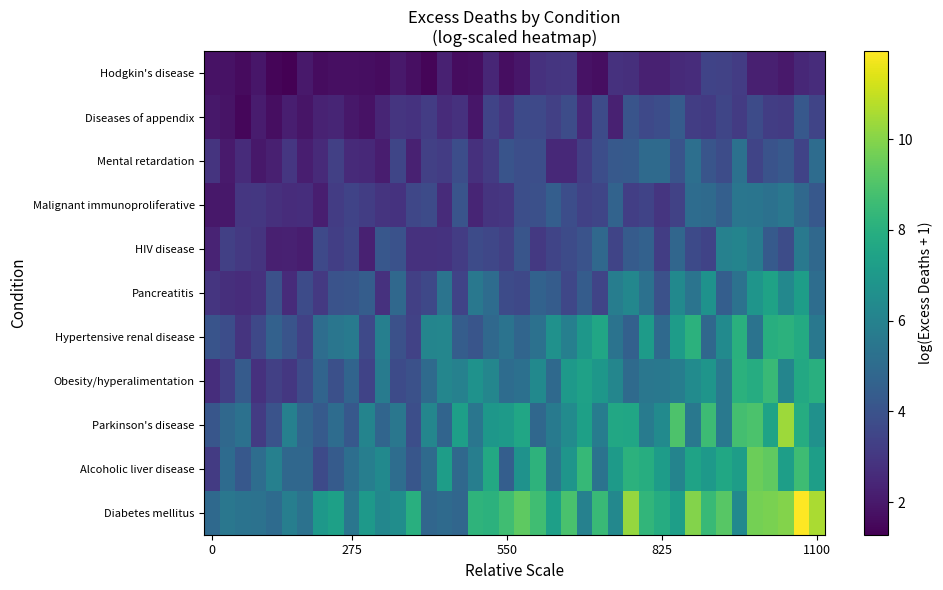

Reading right to left, what are all the values shown in this chart?

row_0: 10.6	11.9	10.0	9.8	9.7	6.4	9.2	8.5	10.0	7.3	7.9	8.3	10.2	6.3	8.5	5.9	8.9	7.3	8.7	9.3	8.7	8.1	8.2	4.8	5.0	4.8	8.0	6.5	6.2	7.0	5.5	7.4	7.0	5.3	5.9	5.0	5.3	5.3	5.5	4.9
row_1: 7.2	8.6	7.2	9.3	9.5	7.2	7.6	7.0	7.5	6.1	7.2	7.9	8.1	7.1	5.4	8.4	6.8	5.5	8.2	6.7	4.4	7.7	5.8	4.9	7.2	5.0	4.1	5.1	6.3	5.8	5.1	4.3	3.7	4.8	4.8	5.9	5.1	4.2	5.0	3.1
row_2: 6.7	7.9	10.4	7.5	8.9	8.8	5.6	8.6	5.5	9.0	6.4	5.7	7.6	7.7	5.8	7.3	6.4	5.7	4.8	7.6	7.1	6.9	5.5	7.3	4.7	6.2	3.9	5.5	4.8	6.1	4.2	5.1	4.3	4.8	5.9	4.0	3.1	5.3	4.9	4.1
row_3: 8.0	7.7	6.1	8.5	7.9	8.1	5.6	6.8	6.4	5.8	5.5	5.5	5.0	6.2	6.9	7.4	7.0	4.9	6.3	5.2	5.1	6.2	6.7	6.0	6.2	5.0	3.9	3.7	5.7	3.4	4.7	3.9	4.7	3.7	3.0	3.3	2.8	4.4	3.3	2.7
row_4: 5.6	7.8	8.1	7.9	5.3	8.0	6.4	4.8	8.1	7.2	4.9	7.1	4.6	5.3	7.6	6.9	5.9	6.7	5.3	4.8	5.3	4.9	4.1	4.4	6.2	6.1	3.4	3.9	5.9	3.7	5.7	5.5	5.1	3.3	4.0	4.6	3.6	2.9	3.8	4.1
row_5: 5.1	7.2	6.3	7.4	6.8	5.3	4.5	6.7	5.4	6.3	3.9	5.3	6.2	5.8	3.5	4.4	3.5	4.4	4.7	3.6	3.7	5.0	5.6	3.4	5.4	3.6	3.3	4.9	2.8	4.4	4.1	4.0	3.1	3.7	2.6	3.9	2.8	2.6	2.7	2.9
row_6: 4.9	5.6	3.8	4.3	5.7	6.1	6.0	3.4	3.7	4.8	3.2	4.6	4.3	3.5	4.9	4.0	3.7	3.5	3.1	4.1	3.3	3.6	3.7	3.2	2.8	2.8	2.8	4.0	4.2	2.3	3.5	3.2	3.7	2.2	2.3	2.2	2.9	3.0	3.3	2.3
row_7: 4.2	4.9	5.5	5.3	5.4	5.5	4.5	5.0	5.0	3.4	2.9	3.4	3.2	4.7	3.5	3.3	3.8	4.5	3.9	3.8	3.0	2.9	2.4	4.1	2.6	3.7	3.6	2.8	2.9	3.2	3.4	3.2	2.2	2.7	2.6	2.8	3.0	3.0	2.0	2.0
row_8: 5.1	3.4	4.3	4.0	3.5	5.2	3.7	4.1	5.2	4.1	5.0	5.0	4.3	4.3	3.8	3.2	2.5	2.5	3.9	3.8	4.1	3.1	2.7	3.8	3.2	3.3	2.3	3.5	2.2	2.5	2.6	3.3	2.6	2.2	3.0	2.2	2.0	2.6	2.1	2.9
row_9: 3.5	4.2	3.1	3.2	3.7	3.1	3.5	3.1	3.2	4.3	3.8	3.6	4.1	2.3	3.7	2.5	3.8	3.3	3.6	3.7	3.0	3.4	1.9	2.8	2.6	3.2	2.8	2.9	2.4	1.8	2.0	2.4	2.3	1.9	2.2	1.7	2.1	1.5	1.8	2.0
row_10: 2.7	2.5	2.0	2.2	2.2	3.2	3.4	3.4	2.6	2.5	2.3	2.3	2.7	2.8	1.7	1.8	3.0	2.9	2.8	1.9	1.7	2.4	1.7	1.7	2.3	1.4	1.7	2.0	1.6	1.7	1.7	1.7	1.6	2.0	1.3	1.4	1.9	1.6	1.8	1.8